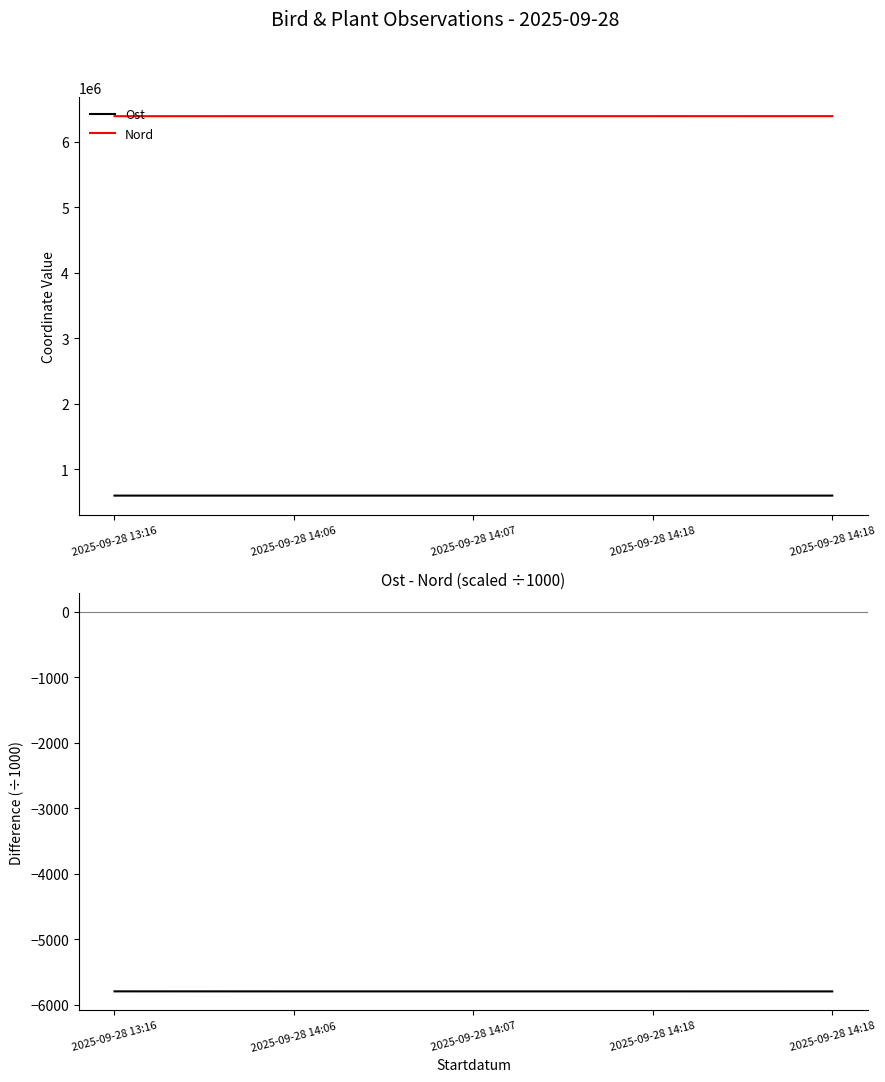

Is the value of Ost - Nord (÷1000) at 2025-09-28 14:18 greater than the value of Nord at 2025-09-28 14:18?

No